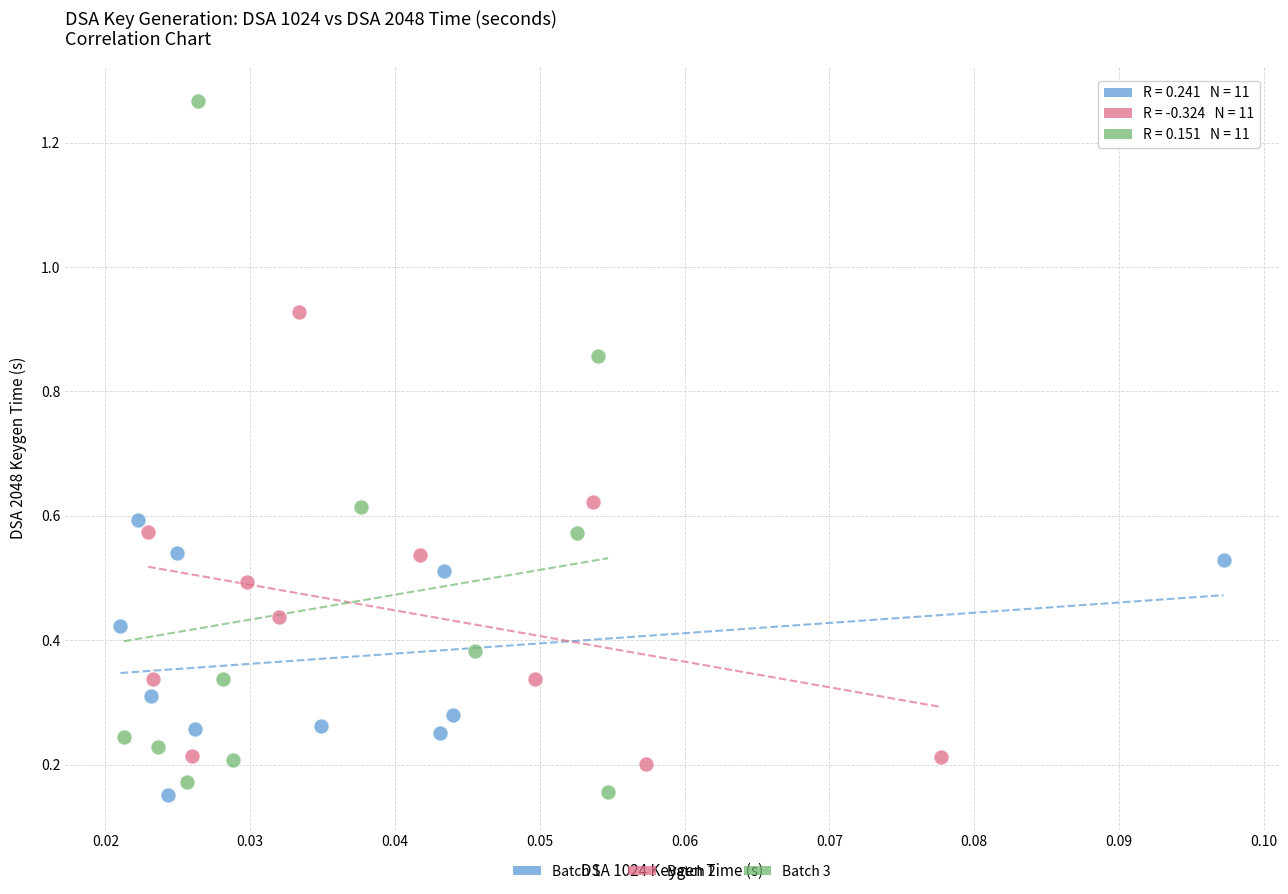

Which series has the widest spread of Y values?

Batch 3